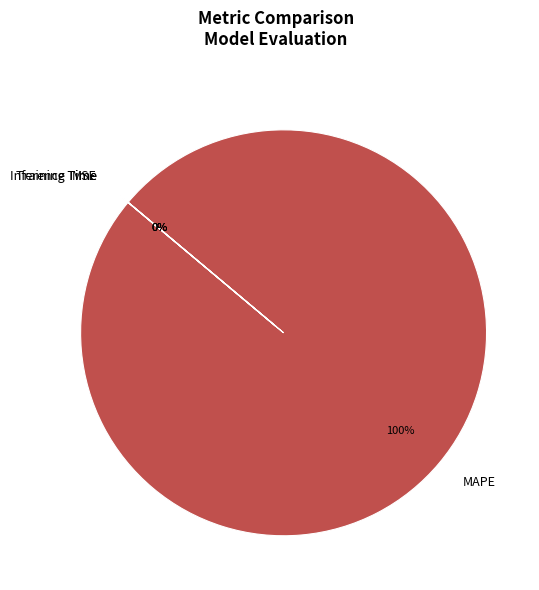

What percentage is the MAPE slice, to the nearest percent?

100%